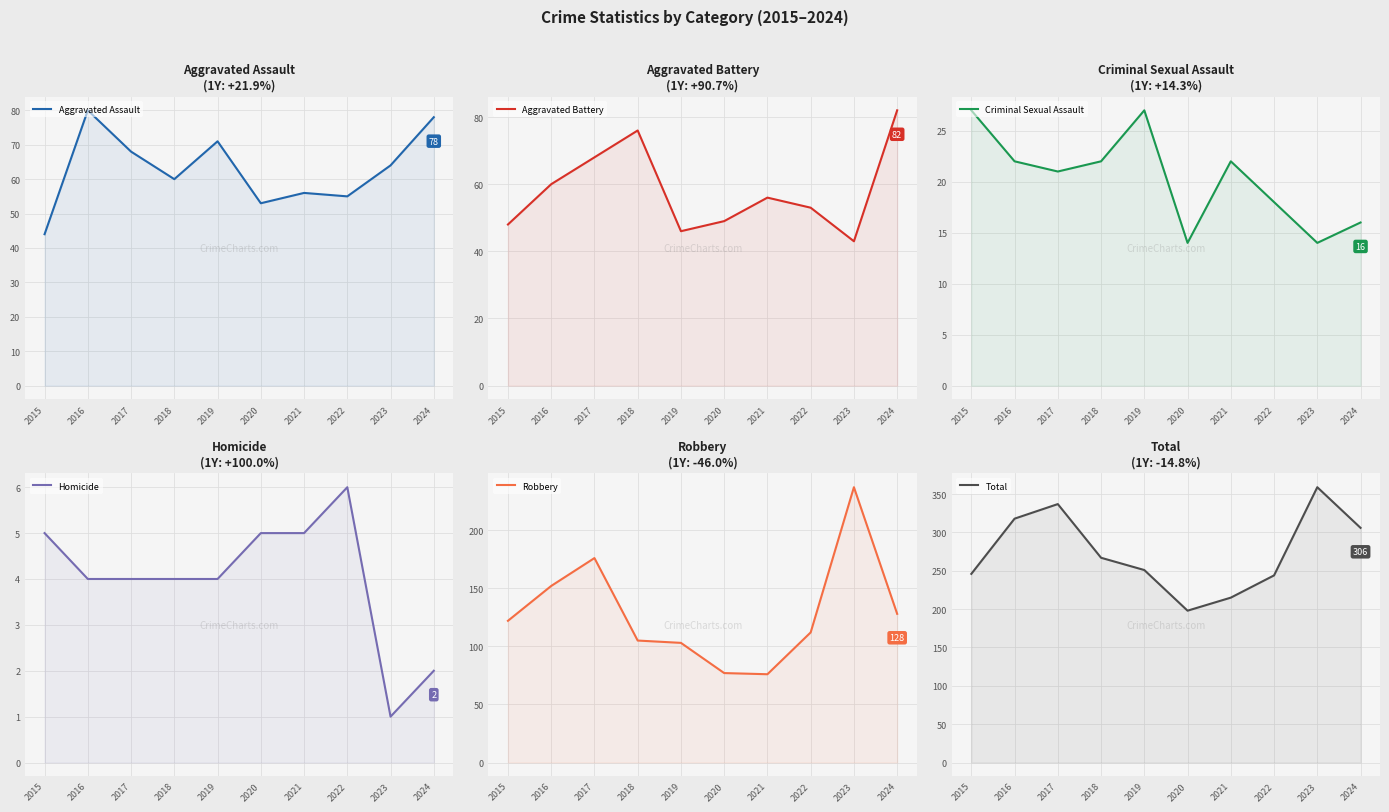

What is the sum of the Robbery values at 2024 and 2017?

304